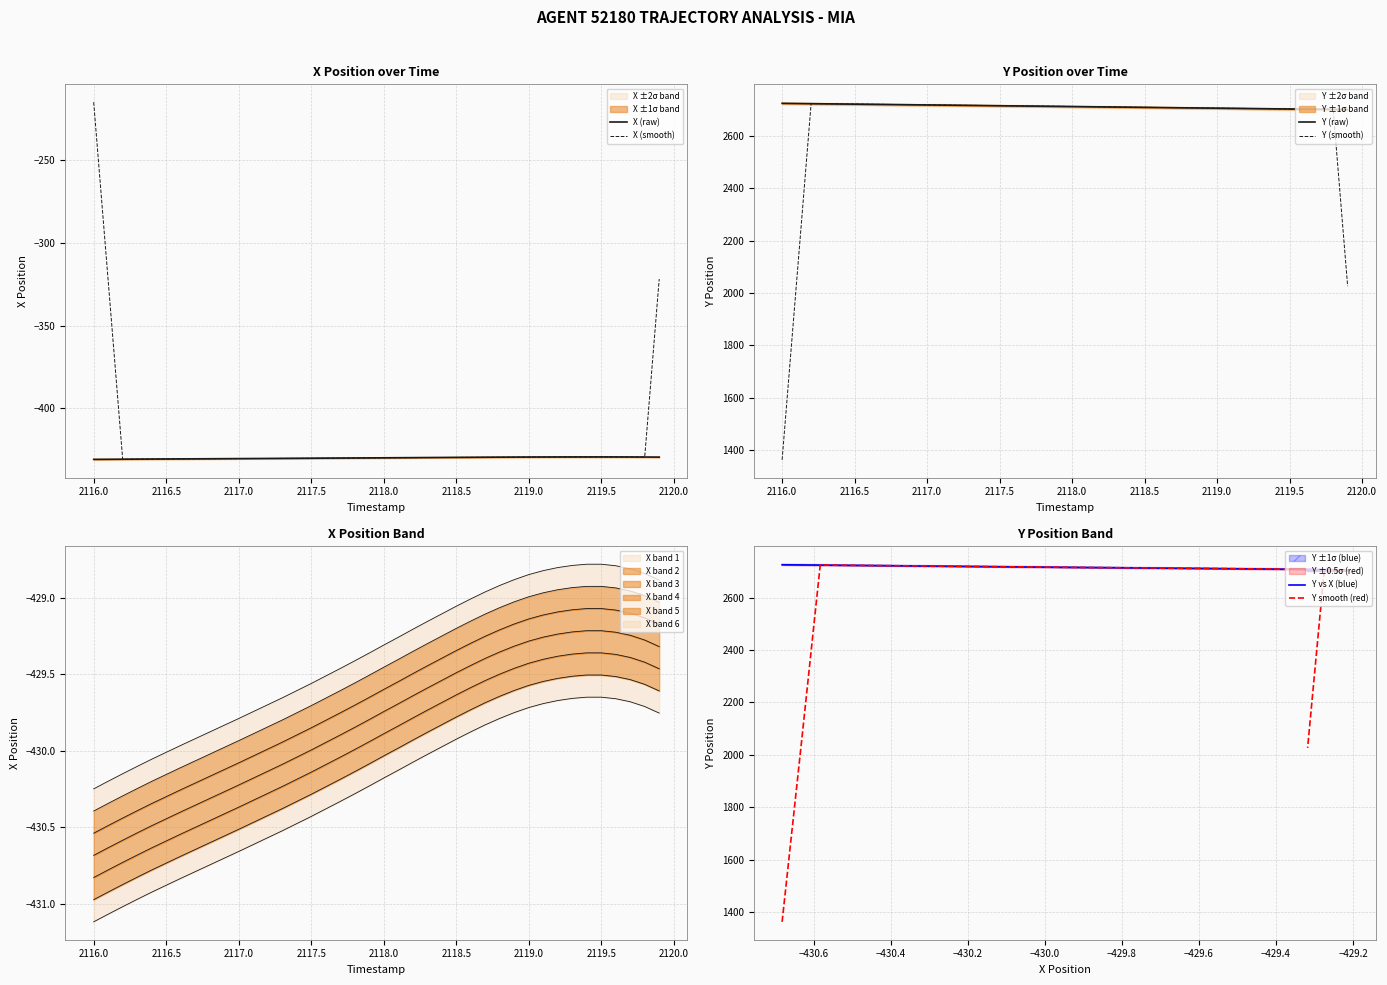

Count the number of categories in the chart.

40